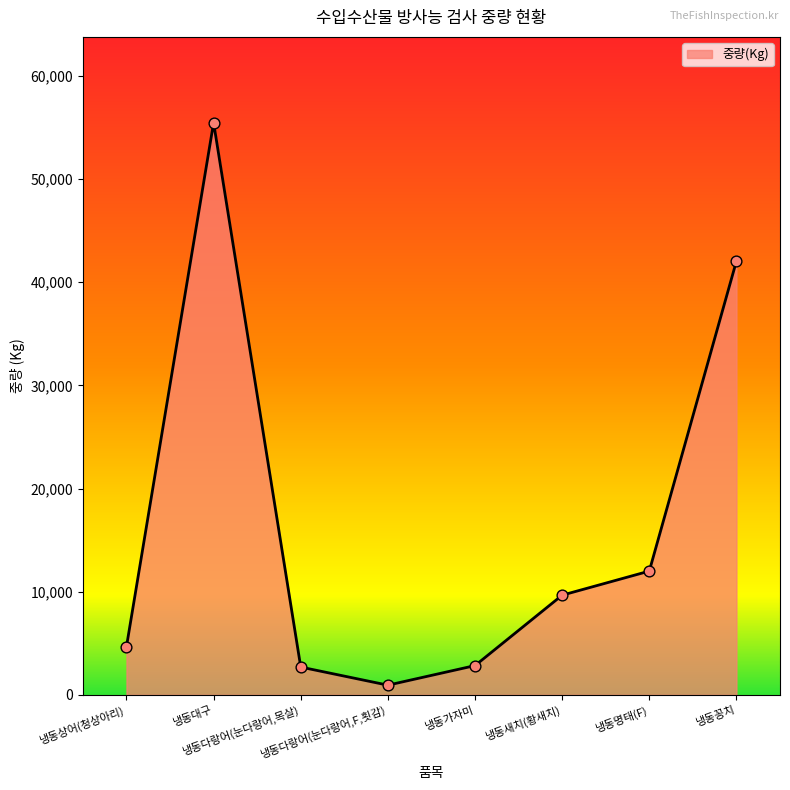

Which has a higher value, 냉동다랑어(눈다랑어,목살) or 냉동꽁치?

냉동꽁치